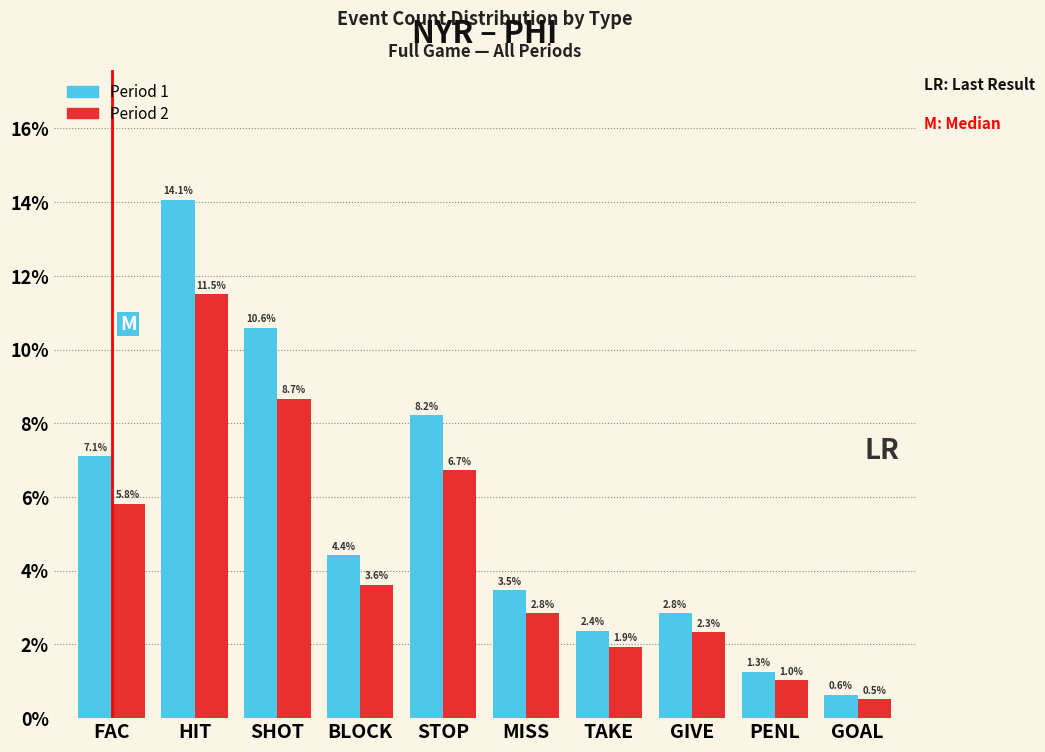

What are all the series names shown in the legend?

Period 1, Period 2